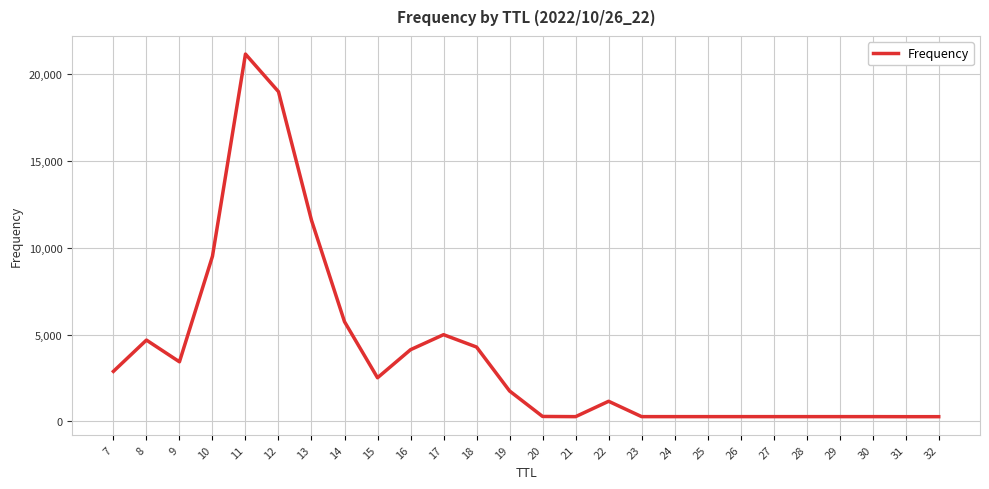

What is the greatest value displayed?

21173